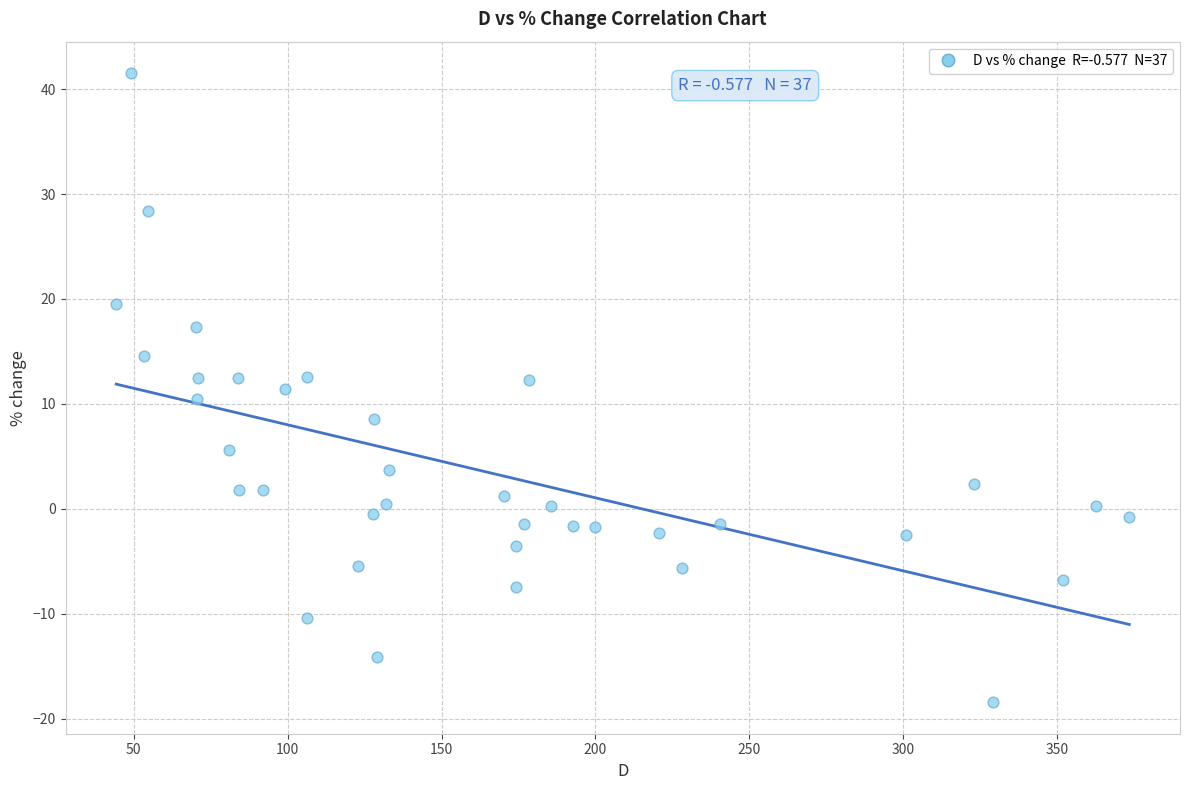

What is the range of Y values (max minus min)?

60.0